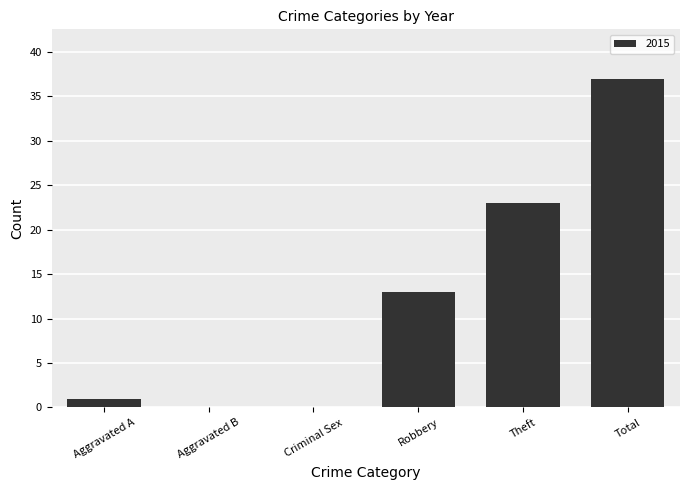

What is the sum of all values?

74